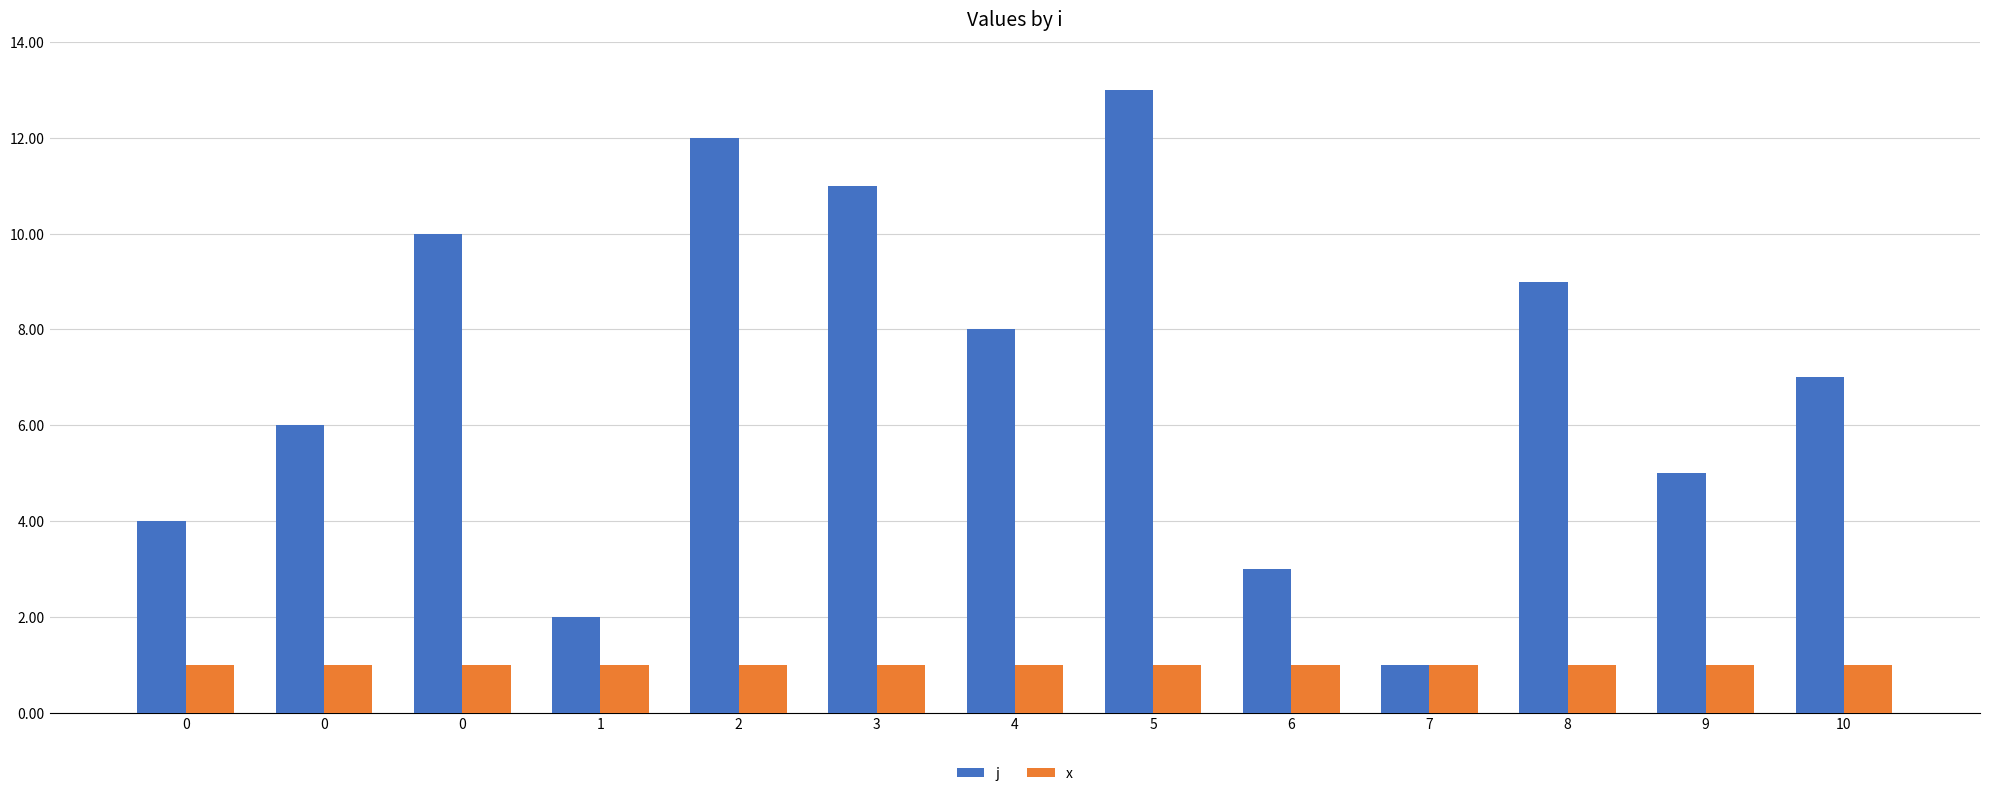

How many distinct data groups are displayed?

2